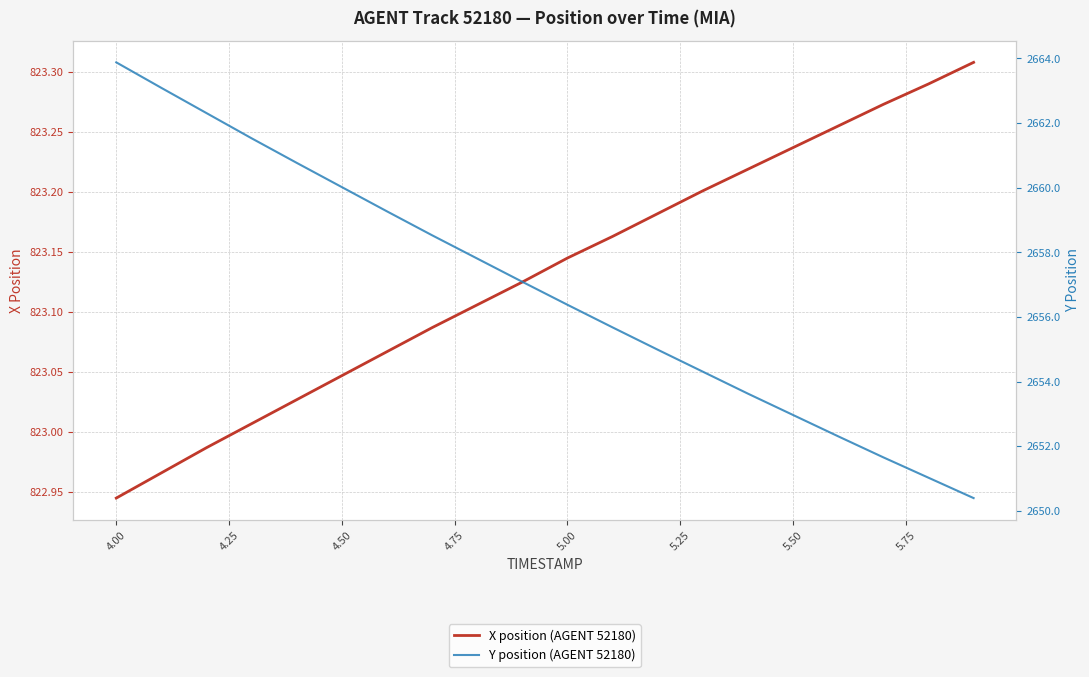

Which category has the lowest value in the X position (AGENT 52180) series?

4.00